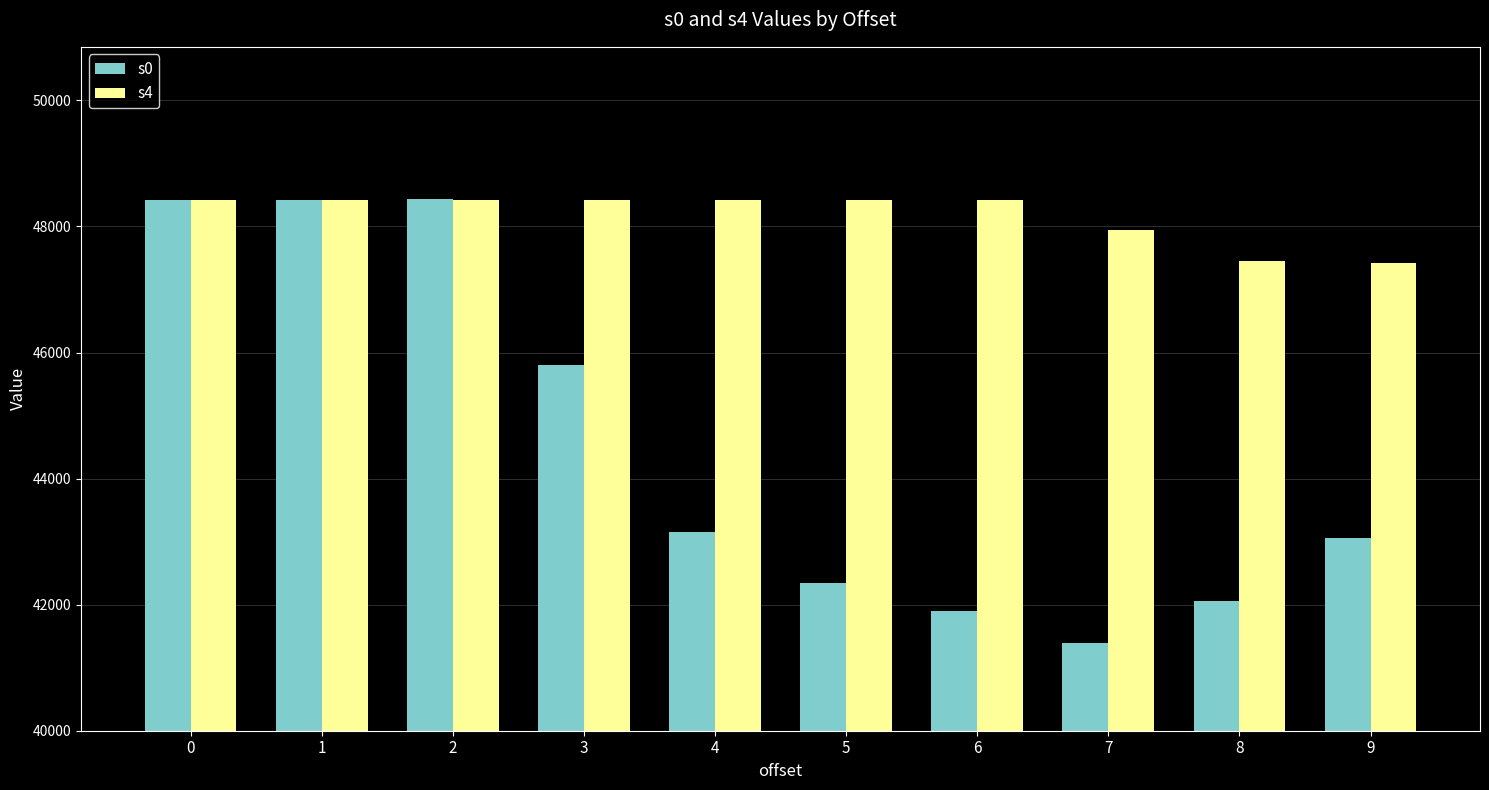

What is the value of the s4 bar at the 1st from the left?

48427